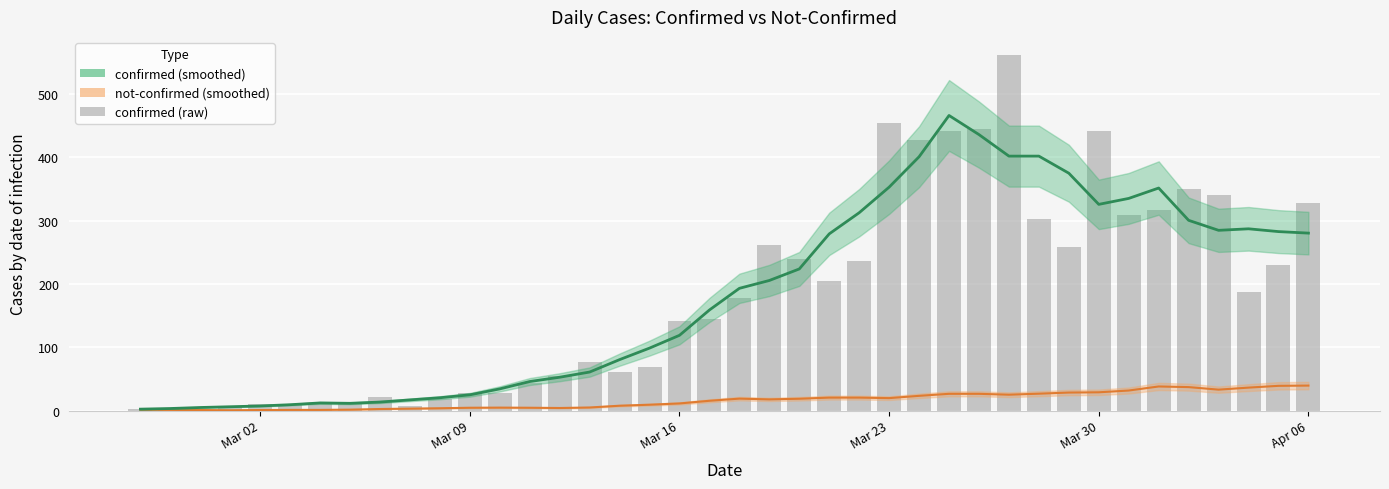

Is it true that the value at 10 is 12?

False